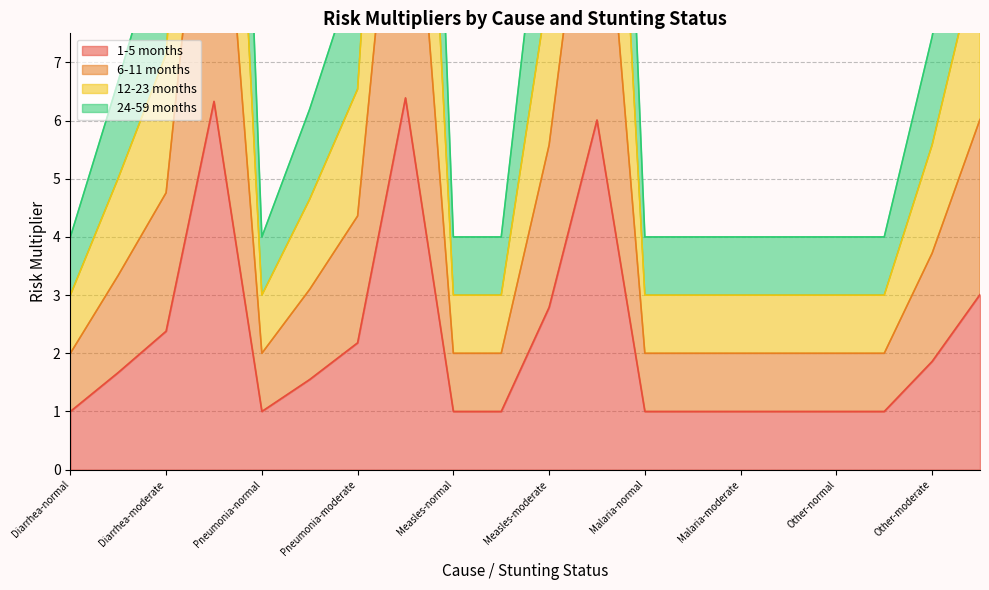

What is the maximum value for 6-11 months?

12.8